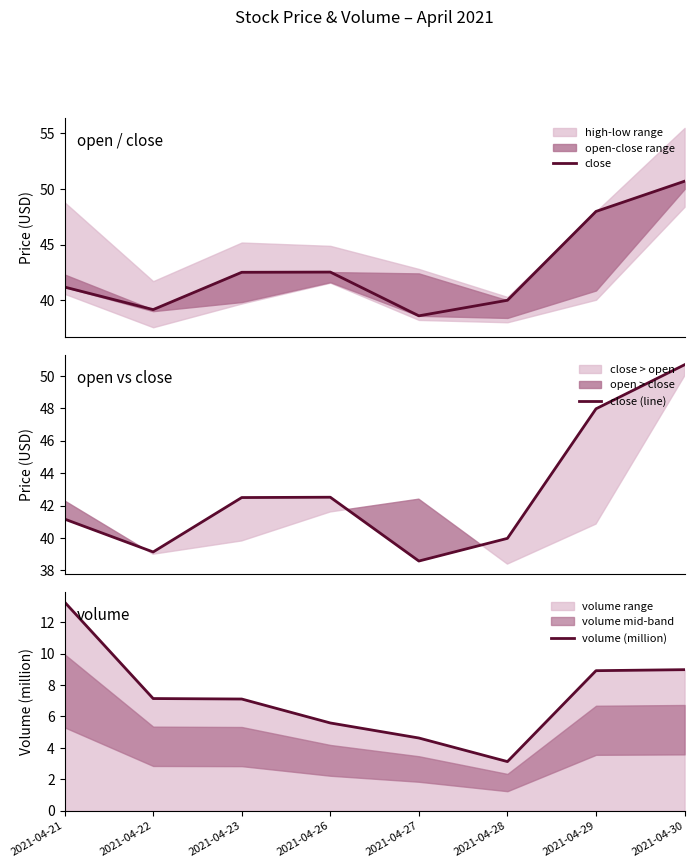

At 2021-04-28, list the series in order from smallest to largest.

volume (million), close, close (line)